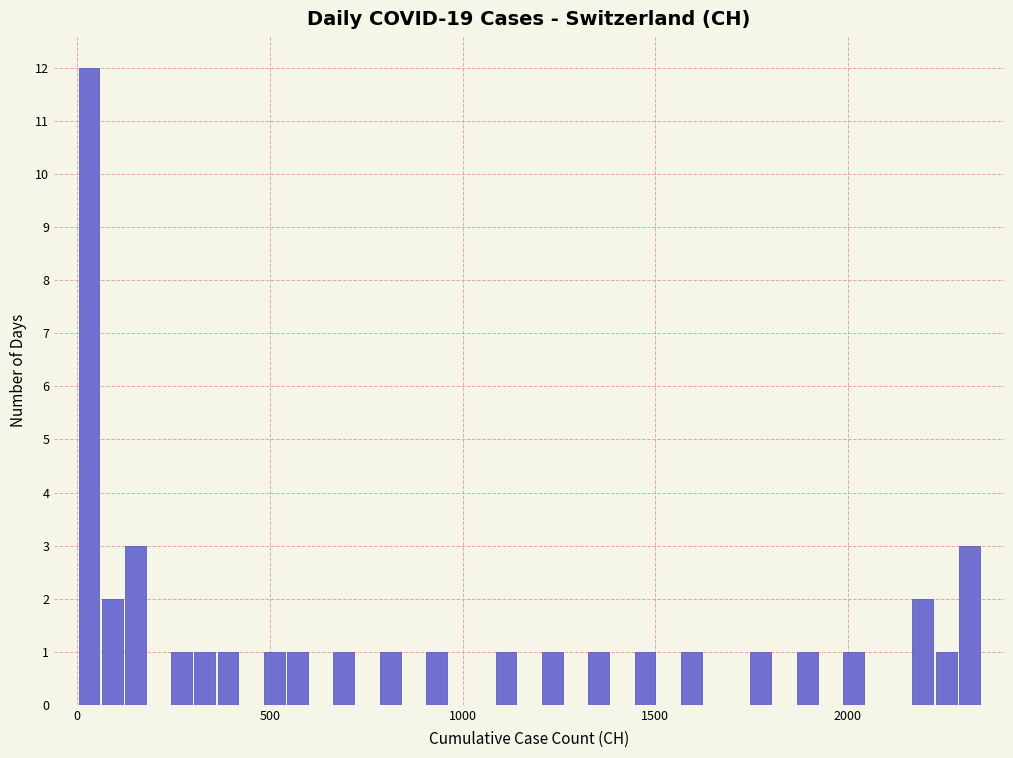

Around what value on the x-axis is the tallest bar? Give the approximate position of its centre, as read against the axis.

50